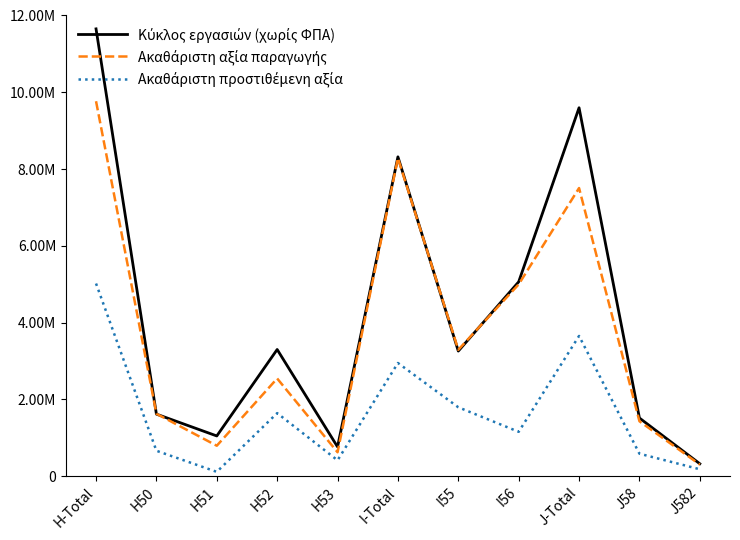

Between H52 and I55, which series saw the biggest shift?

Ακαθάριστη αξία παραγωγής